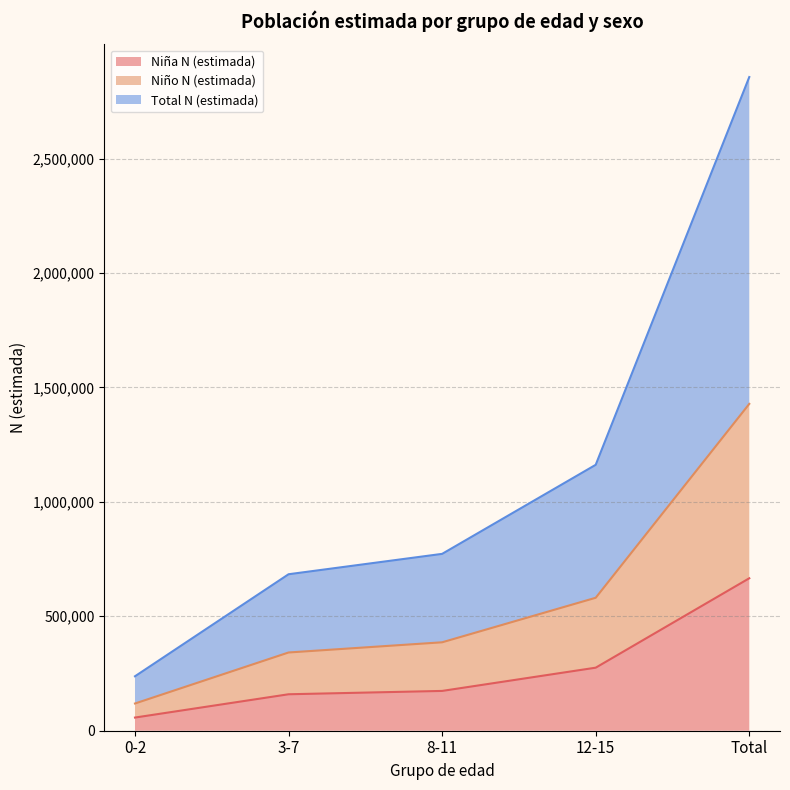

Which label corresponds to the largest value in the chart?

Total